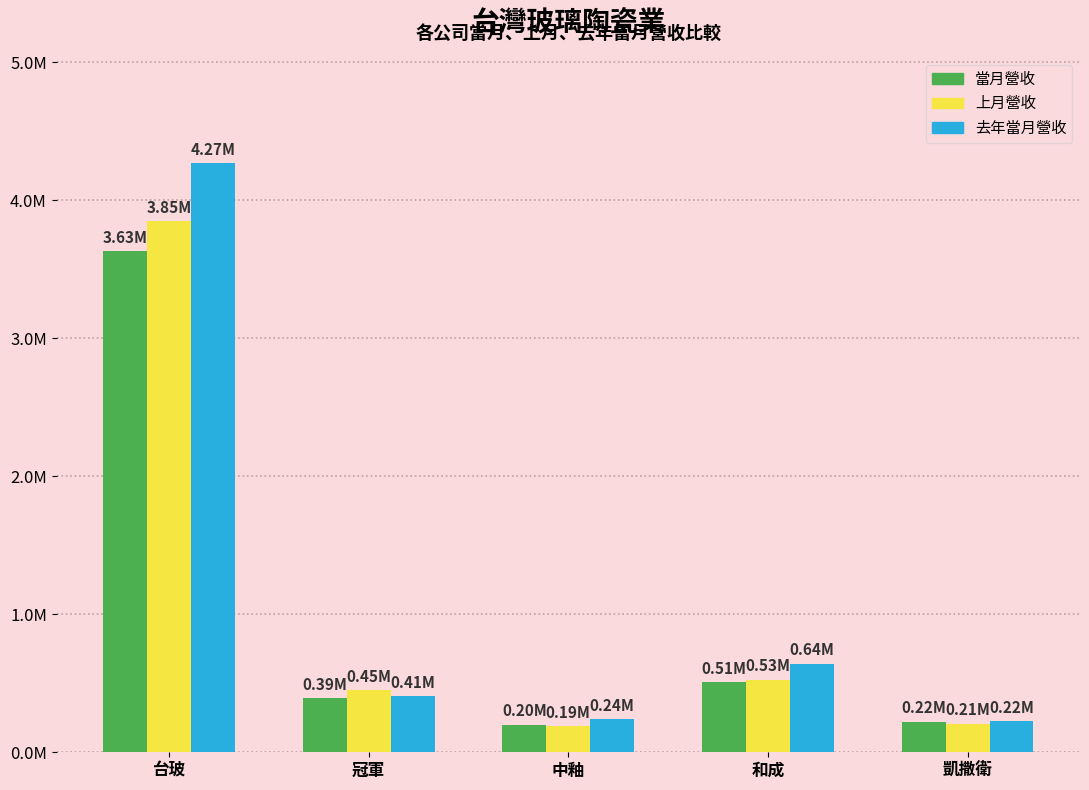

Which series has the widest spread of values?

去年當月營收